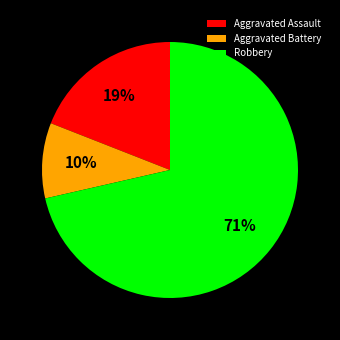

Which has a higher value, Aggravated Assault or Aggravated Battery?

Aggravated Assault